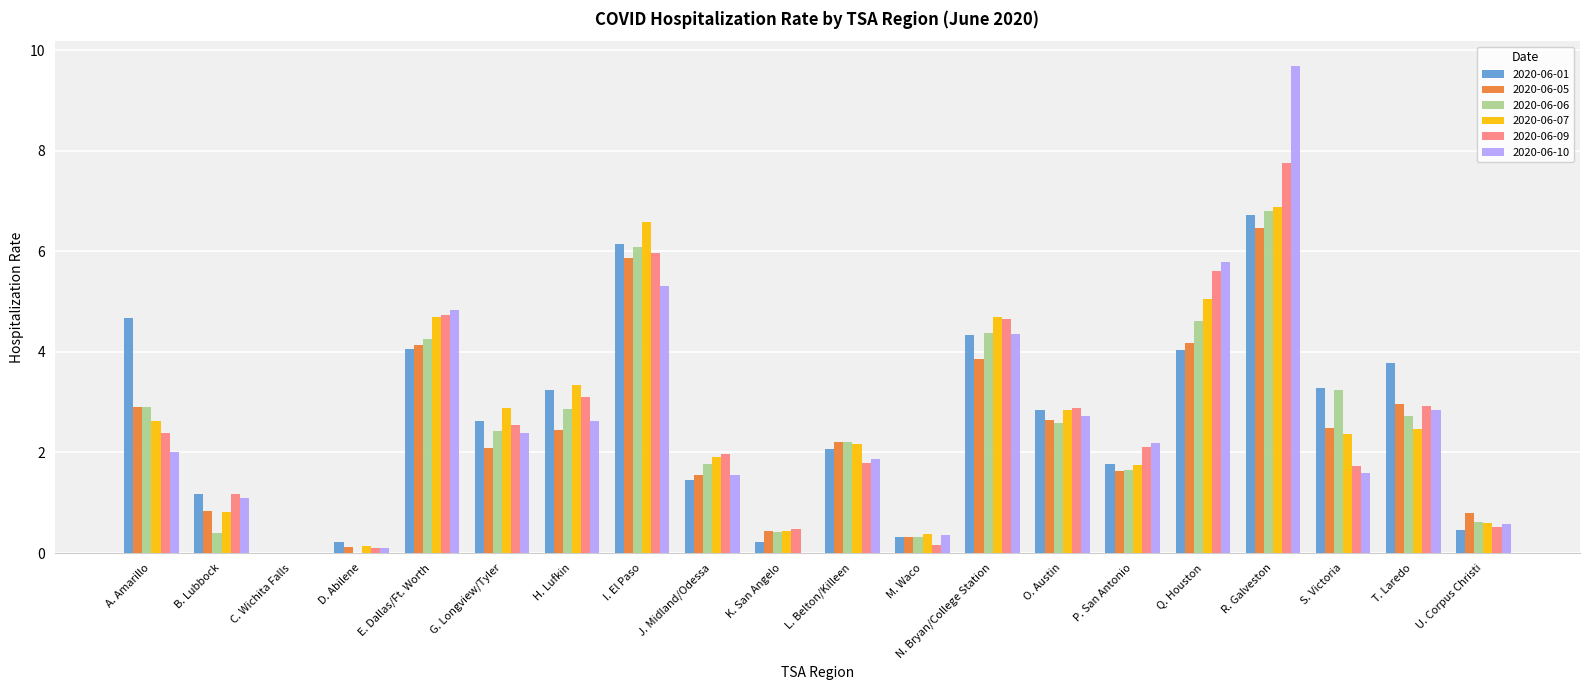

True or false: 2020-06-05 has a value of 1.0 at H. Lufkin.

False